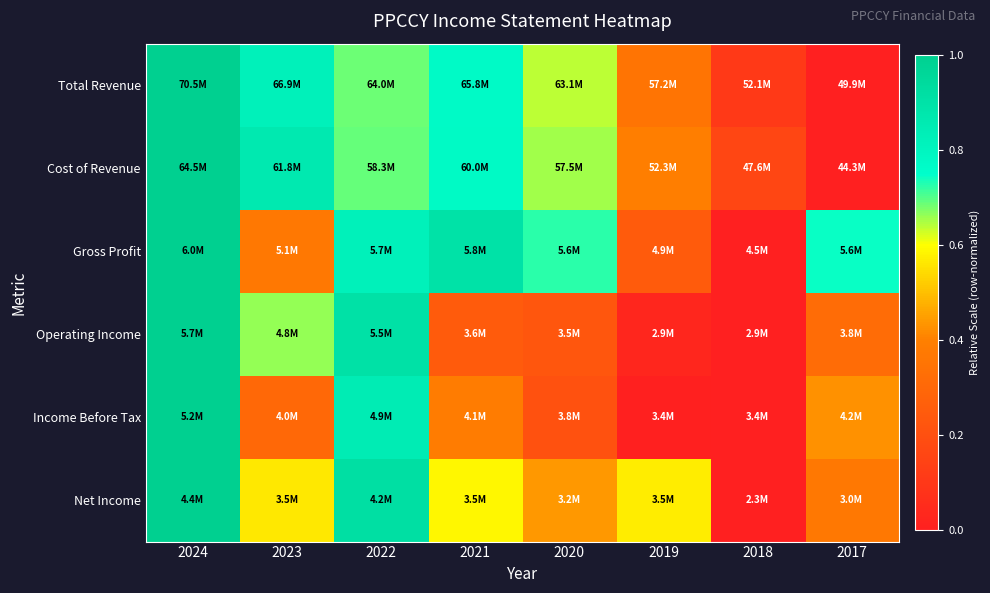

How many data points does each series have?

8